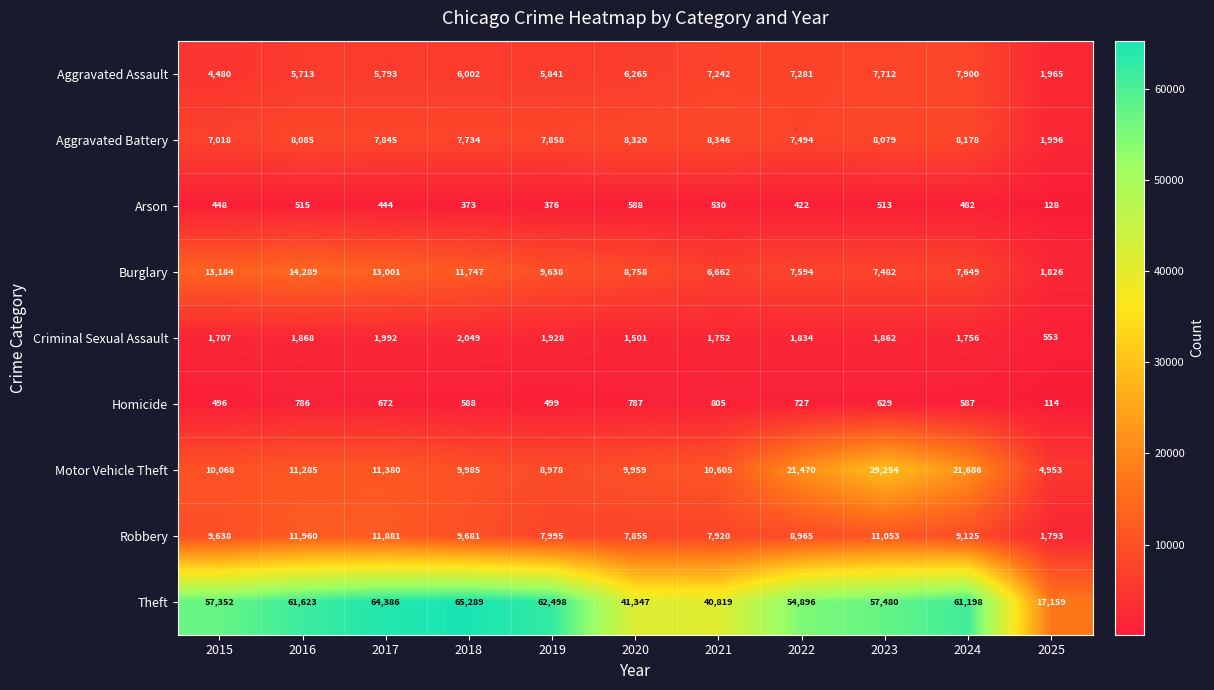

What is the spread (max minus min) of values at 2016?

61108